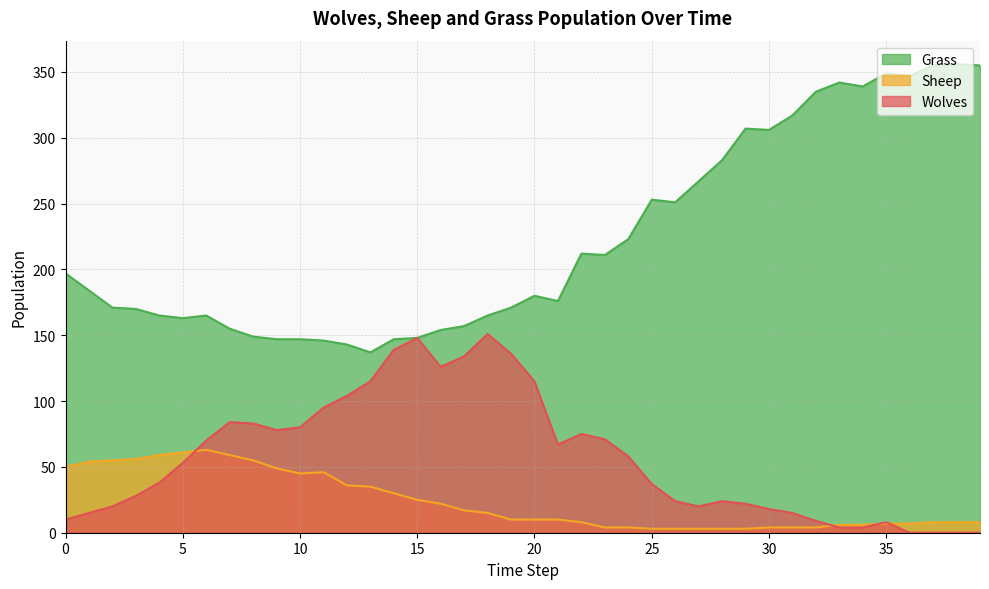

What is the value of the Wolves point at the 23rd from the left?

75